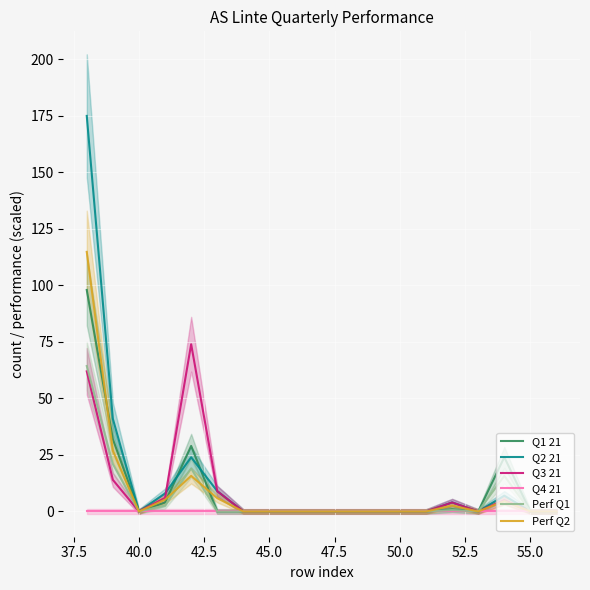

What is the maximum value for Perf Q1?

64.4